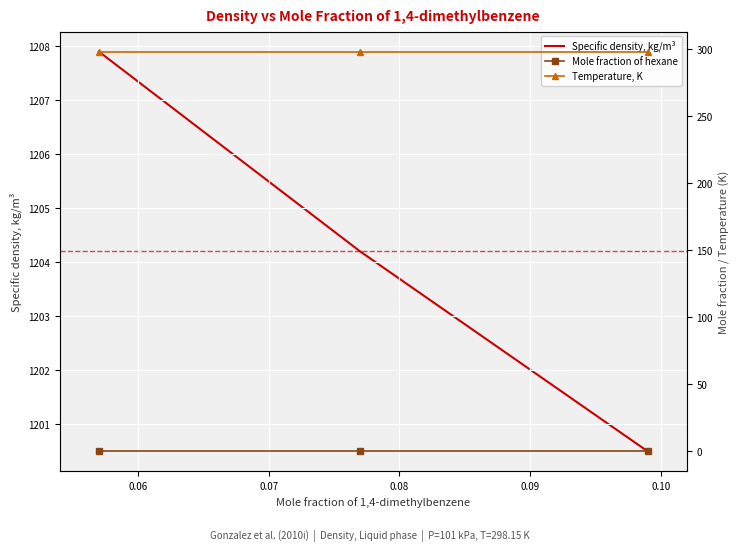

Count the number of data series in this chart.

3